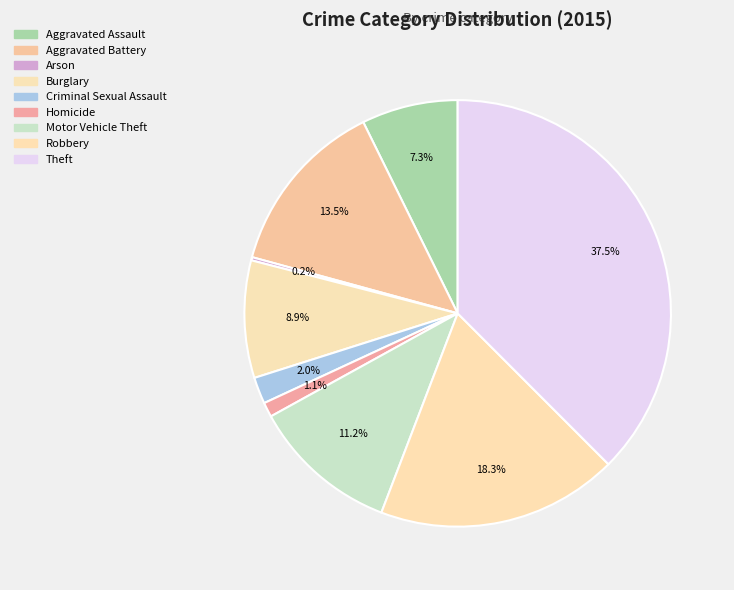

To the nearest percent, what is the combined percentage of Motor Vehicle Theft and Criminal Sexual Assault?

13%